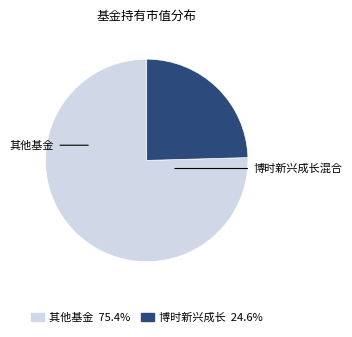

Do 博时新兴成长混合 and 其他基金 together represent more than half of the pie?

Yes